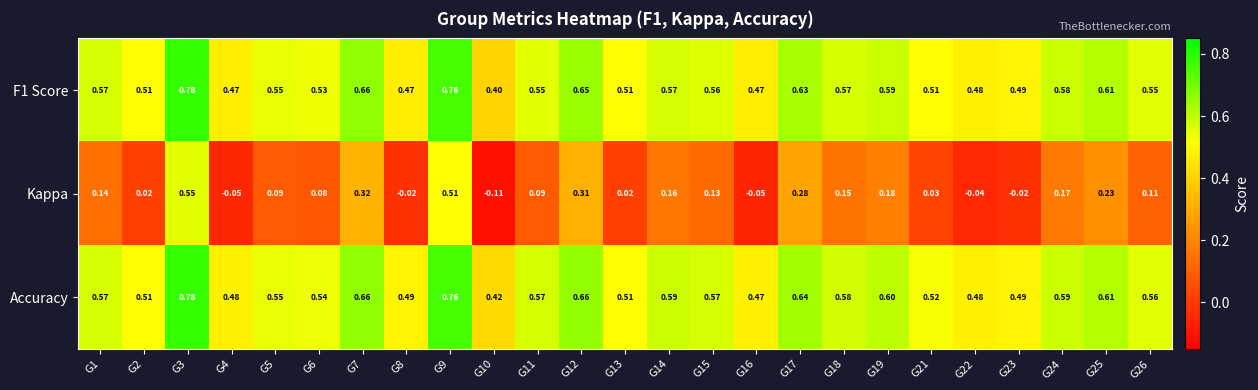

Is the value of Kappa at G12 greater than the value of F1 Score at G16?

No